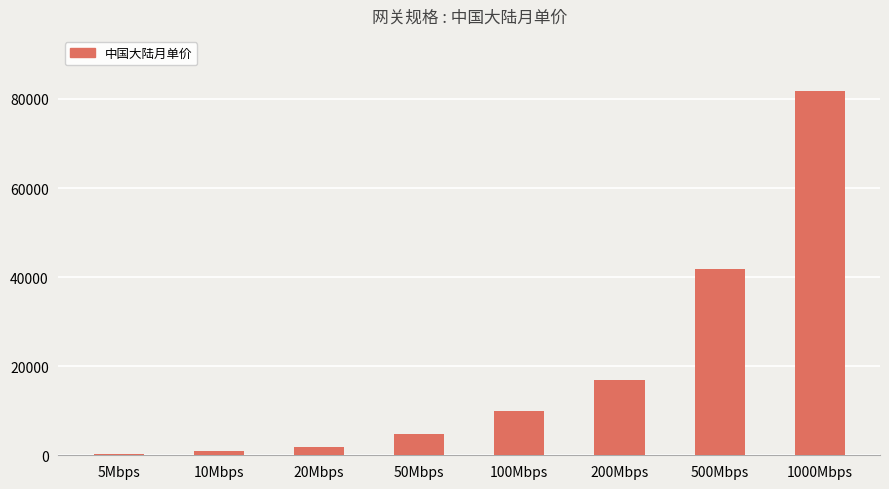

Where is the data nearest to the value 41130?

500Mbps